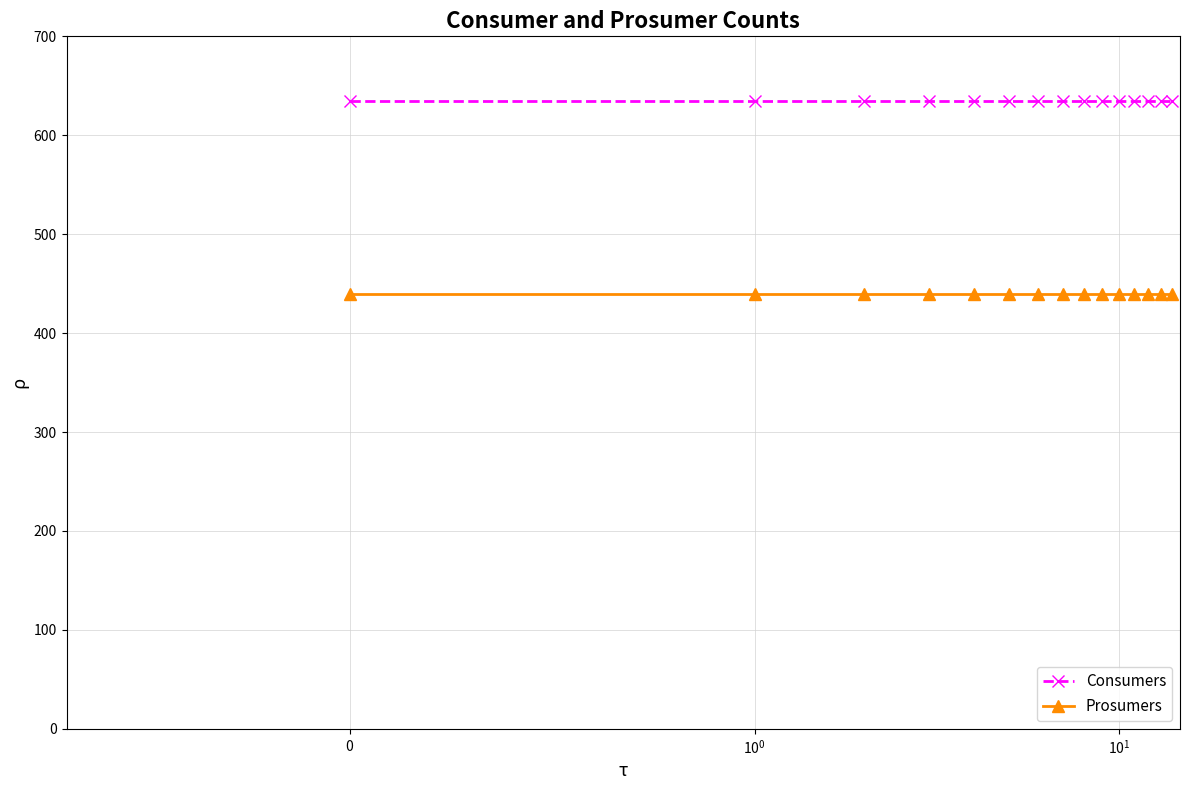

At how many categories does at least one series exceed 594?

15